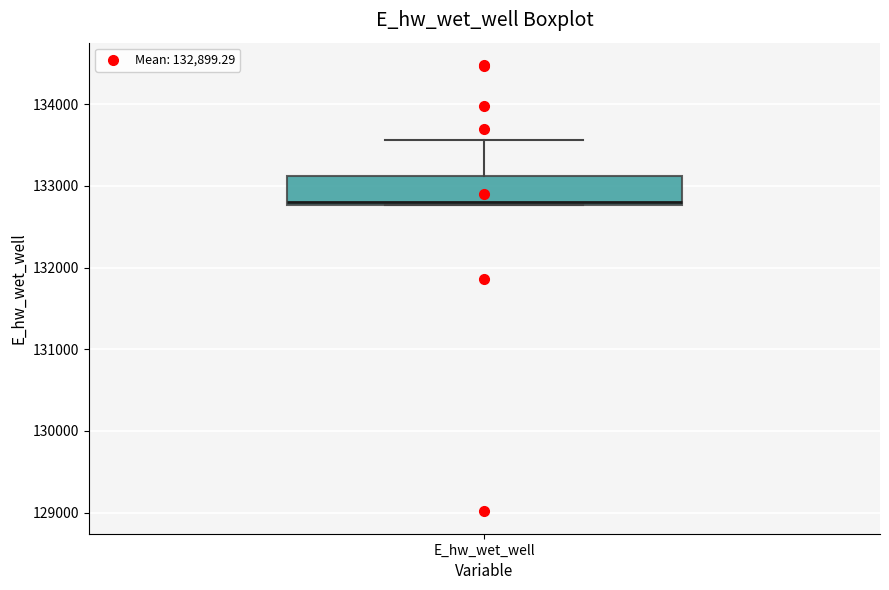

Read this box plot against the y-axis: the position of the median line, the range covered by the box, and the ends of both whiskers. The values are not printed on the chart, so give them approximately, as read against the axis.

median 132800, box 132800 to 133100, whiskers 132800 to 133600